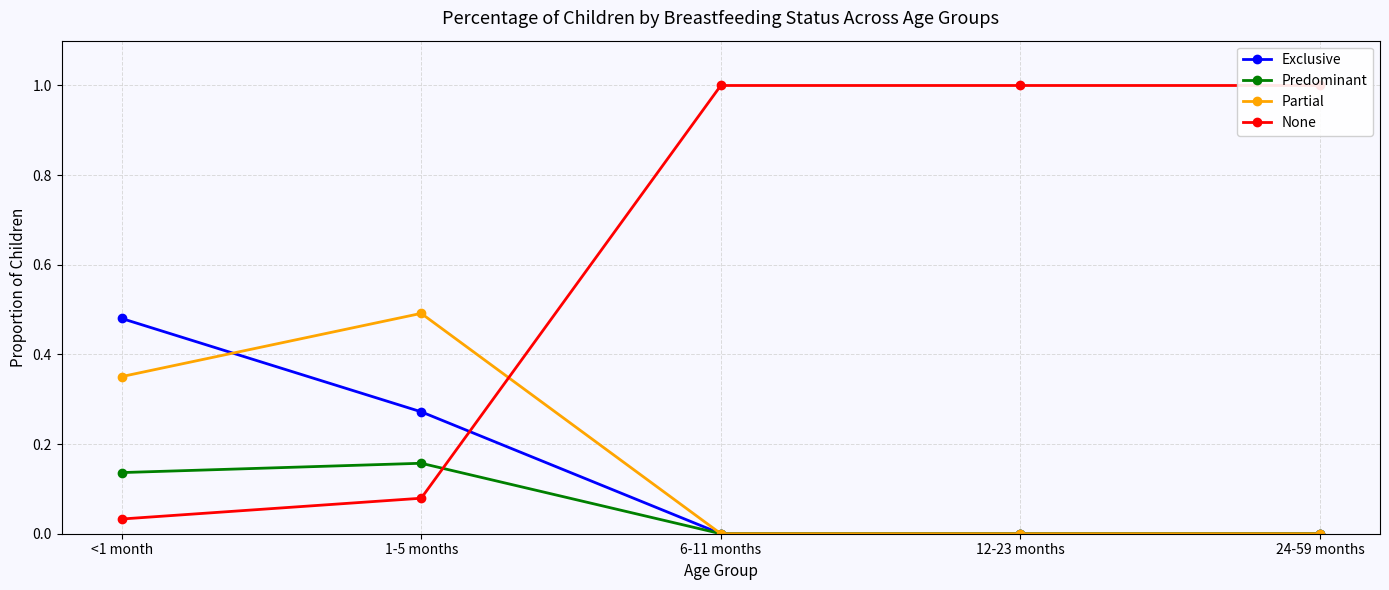

What position from the right is <1 month?

5